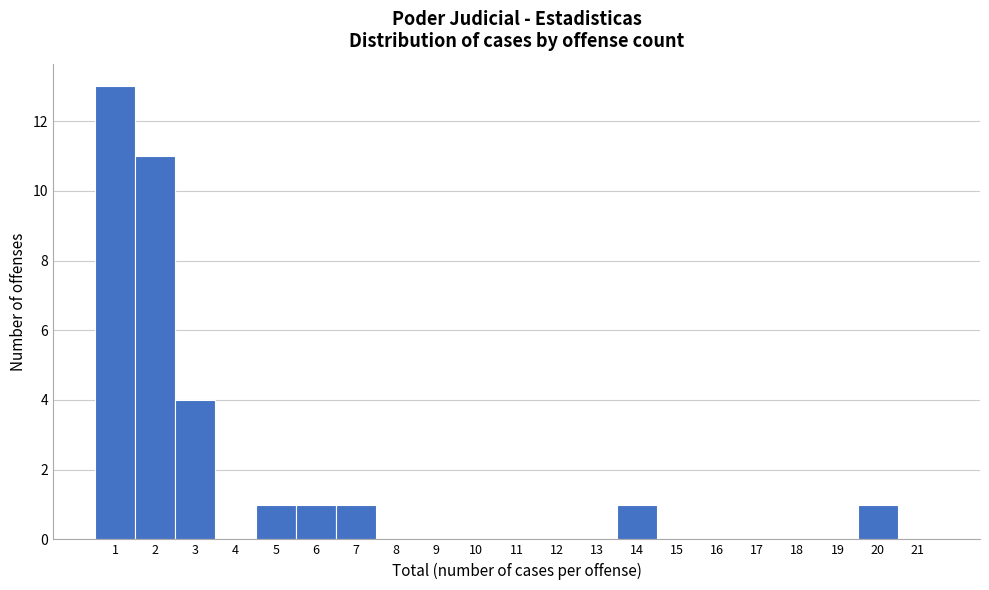

Over which range of the x-axis is the bar tallest?

0.5 to 1.5